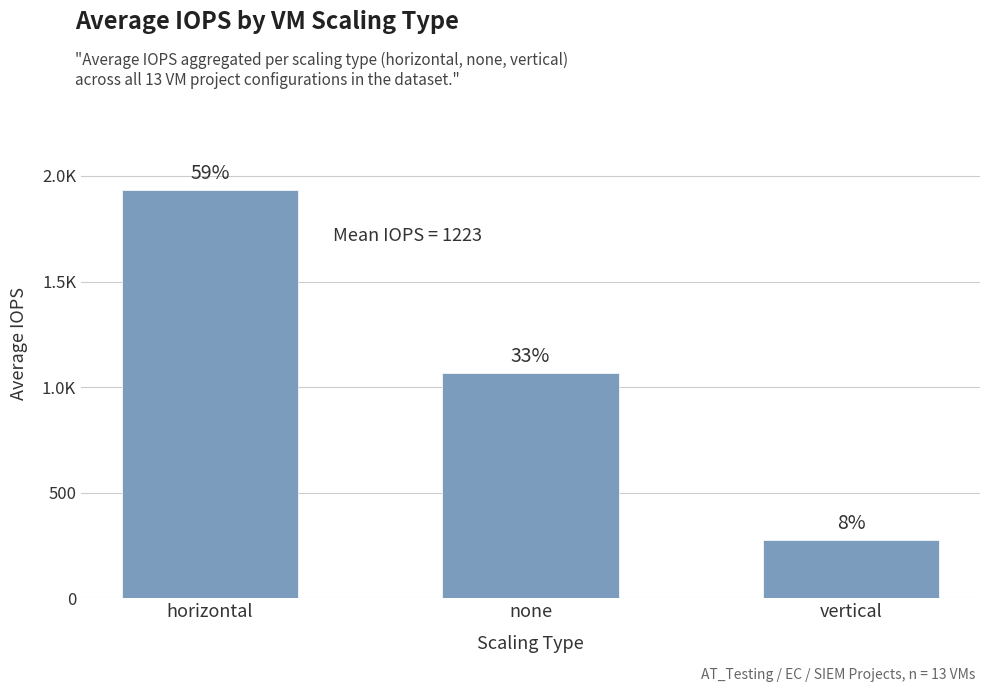

Are the bars horizontal?

No